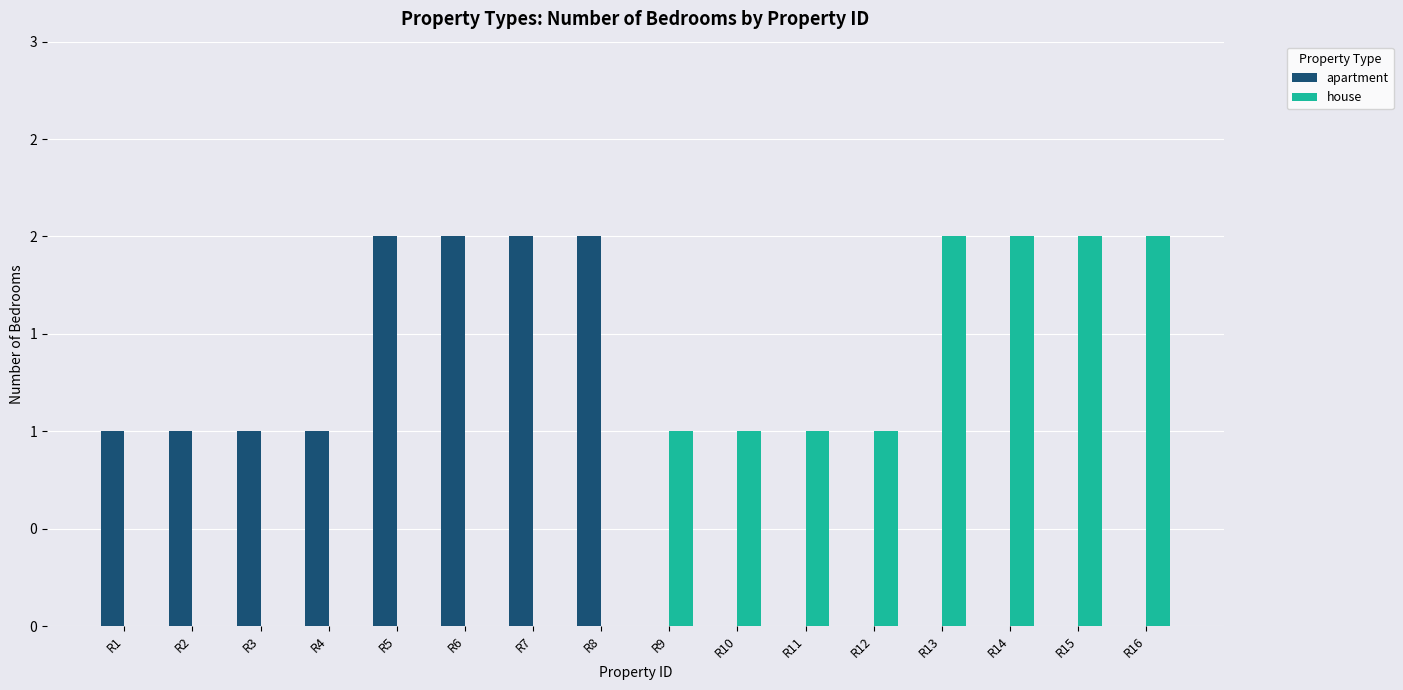

List the labels in order of apartment value, smallest first.

R9, R10, R11, R12, R13, R14, R15, R16, R1, R2, R3, R4, R5, R6, R7, R8